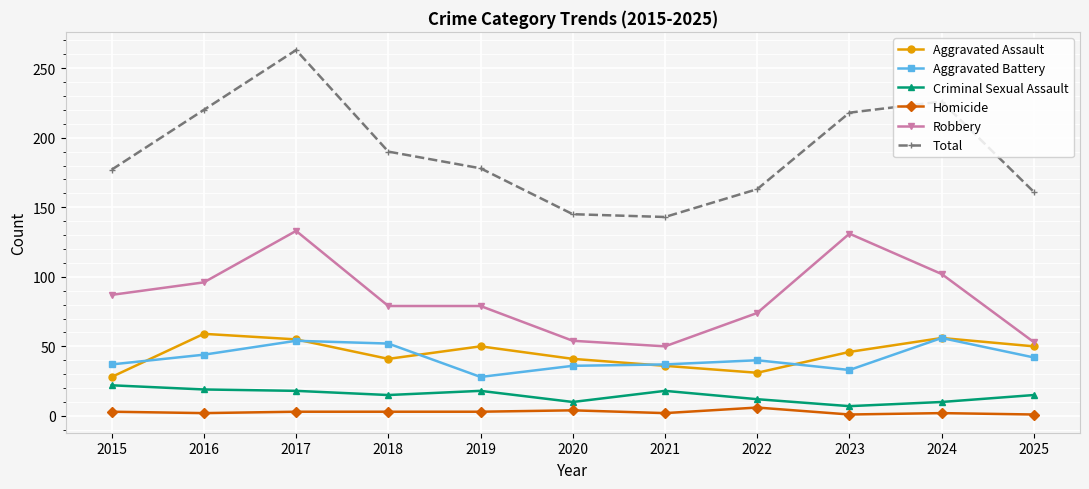

Does the chart have visible grid lines?

Yes